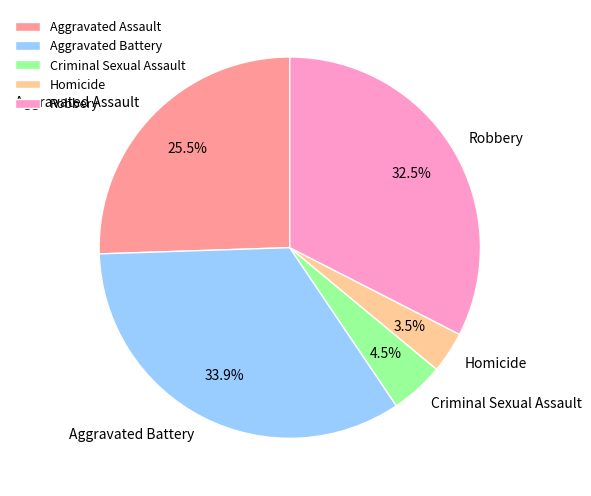

To the nearest percent, what percentage of the pie is Aggravated Battery?

34%